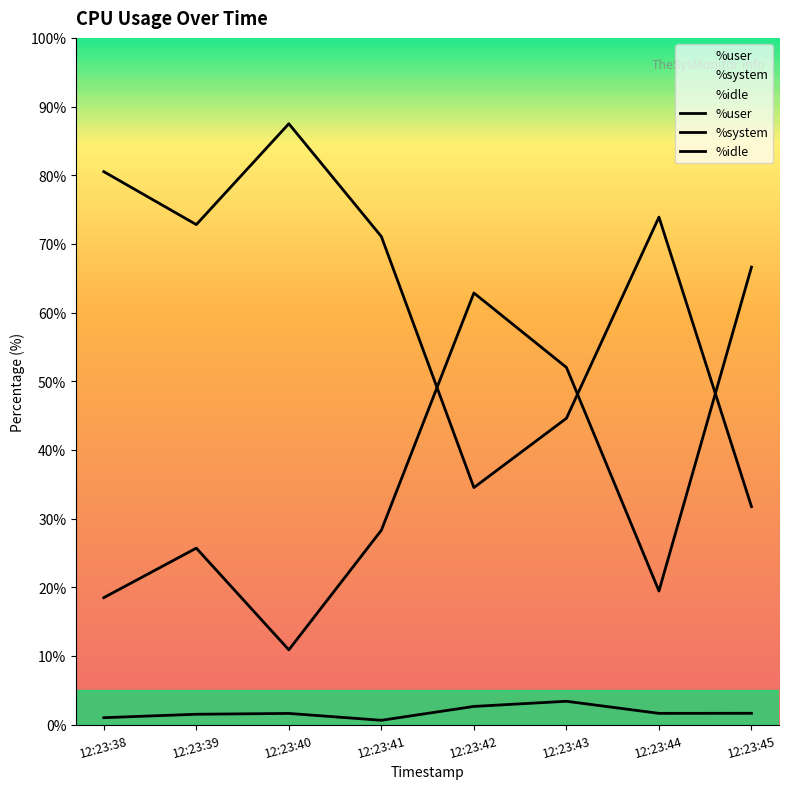

Where is the first local minimum for %idle?

12:23:39